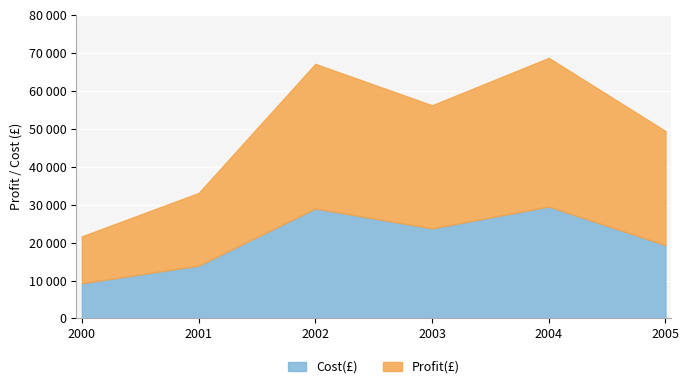

What are all the series names shown in the legend?

Cost(£), Profit(£)